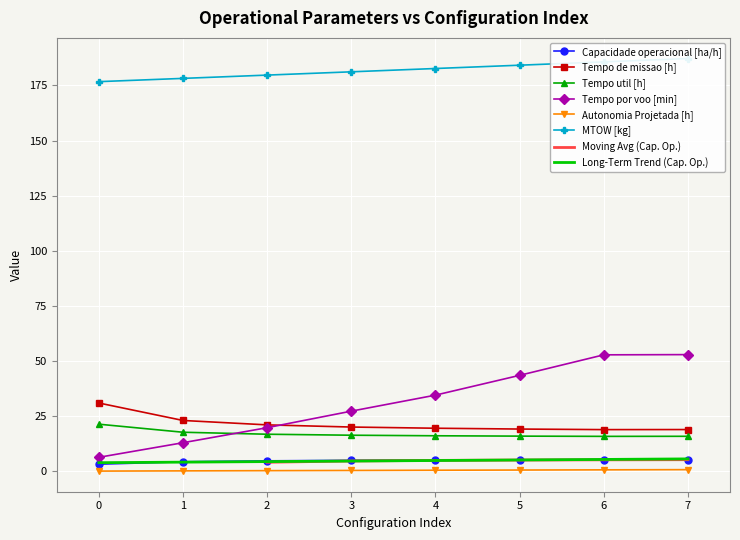

True or false: Long-Term Trend (Cap. Op.) and Tempo util [h] cross at least once.

False